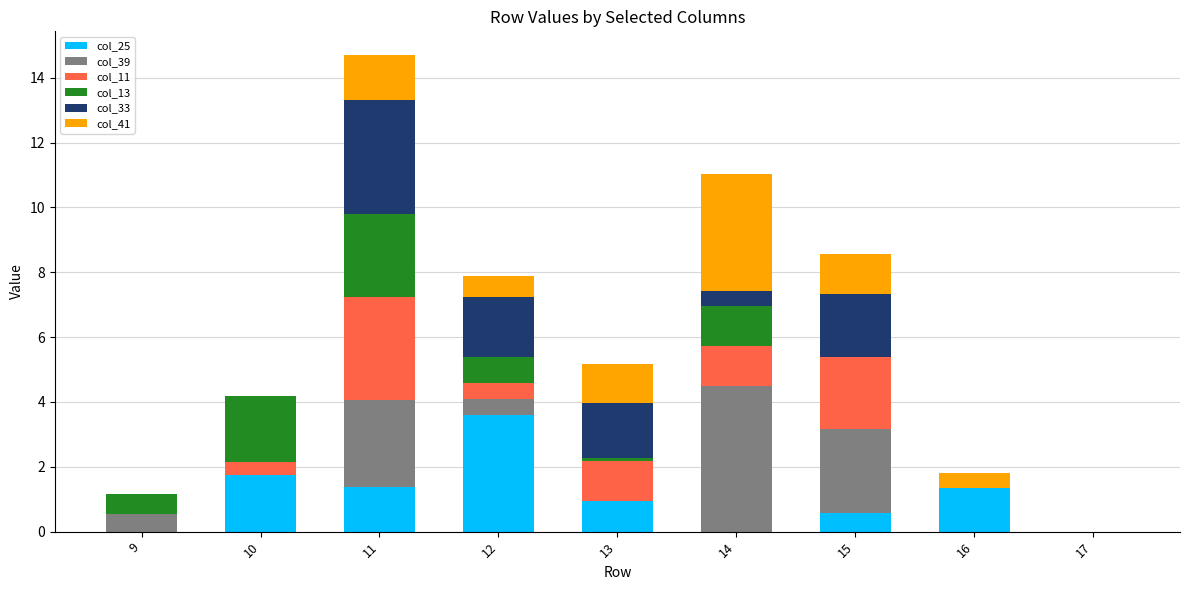

At which category is the sum across all series the highest?

11